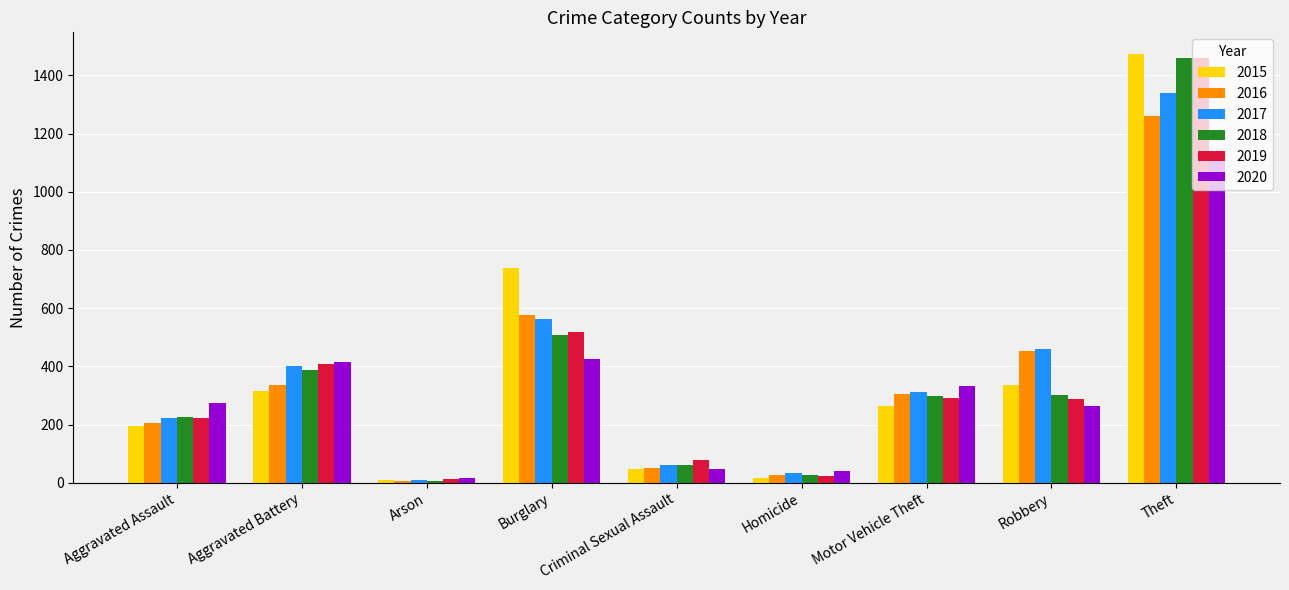

How many bars are there in each group?

6